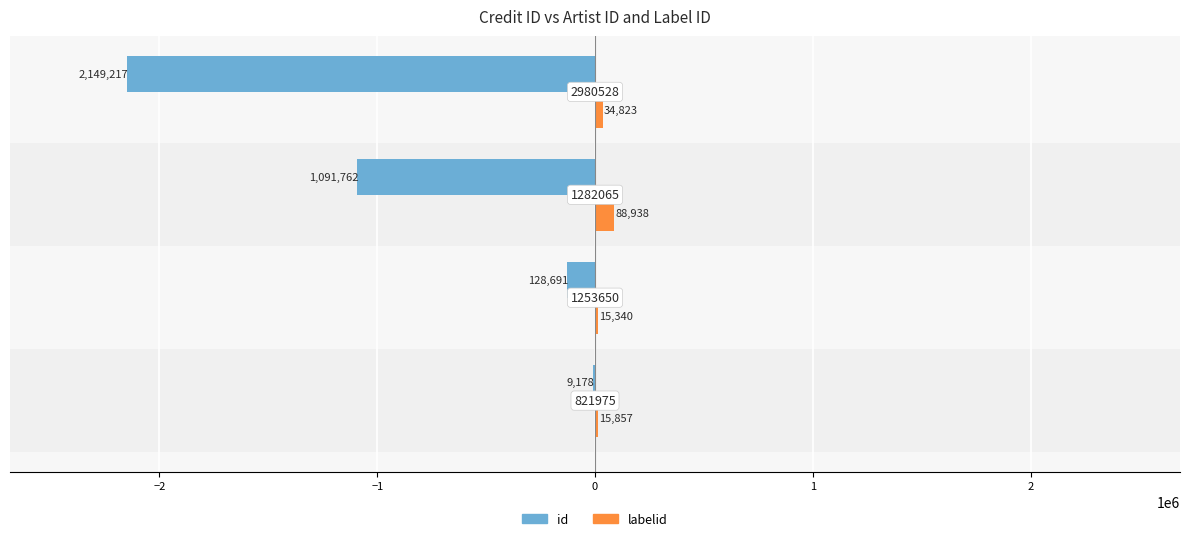

What is the value of the labelid bar at the 3rd from the left?

88938